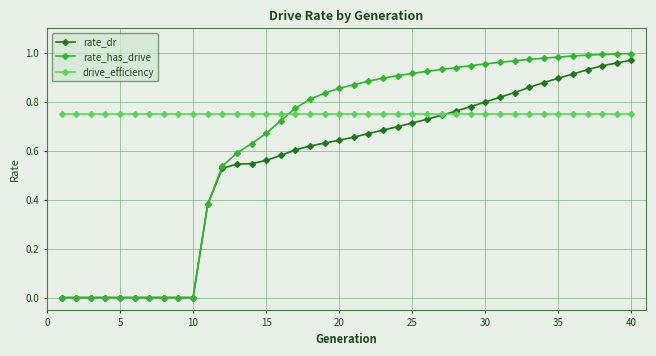

Which series has the largest total across all categories?

drive_efficiency